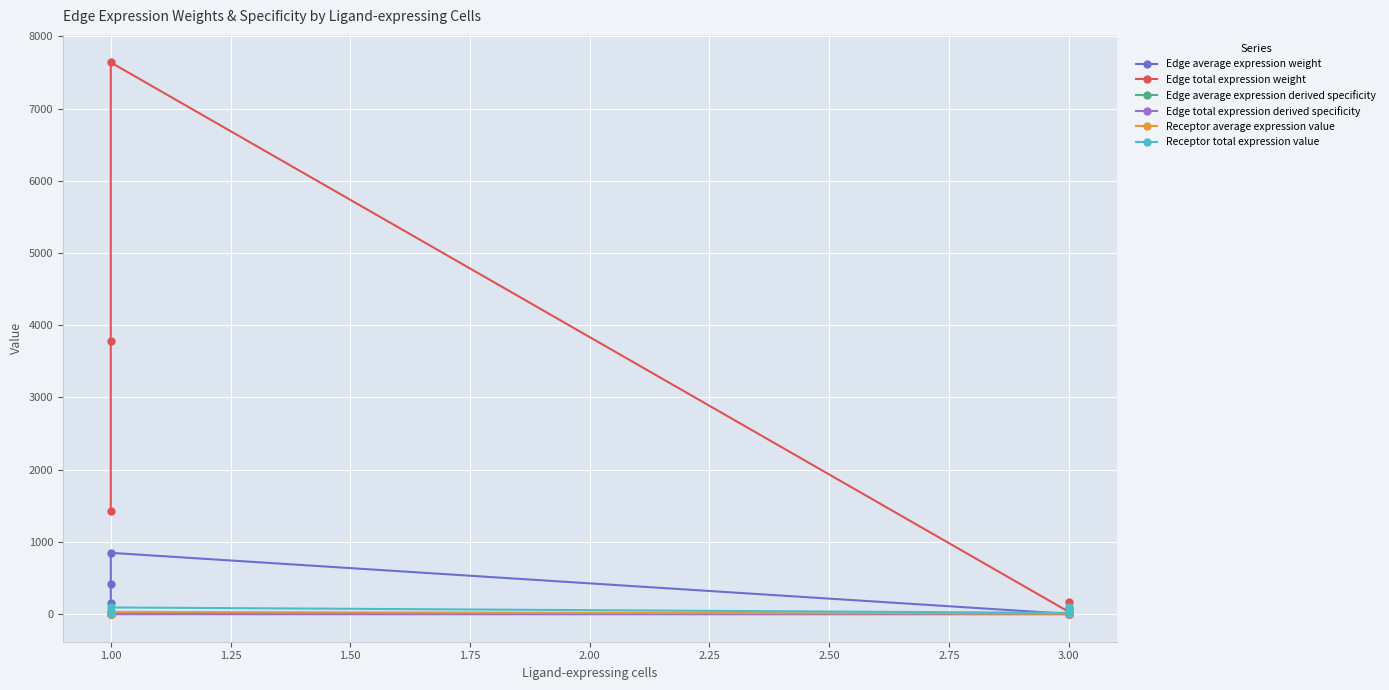

What is the difference between the maximum and minimum values in the Edge total expression weight series?

7606.1